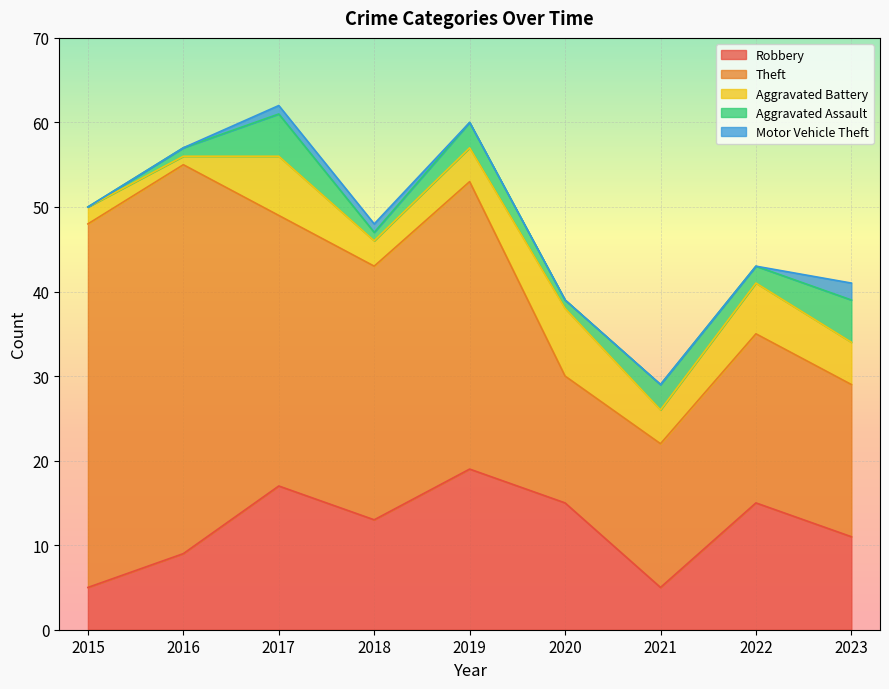

What is the sum of the Theft values at 2018 and 2015?

73